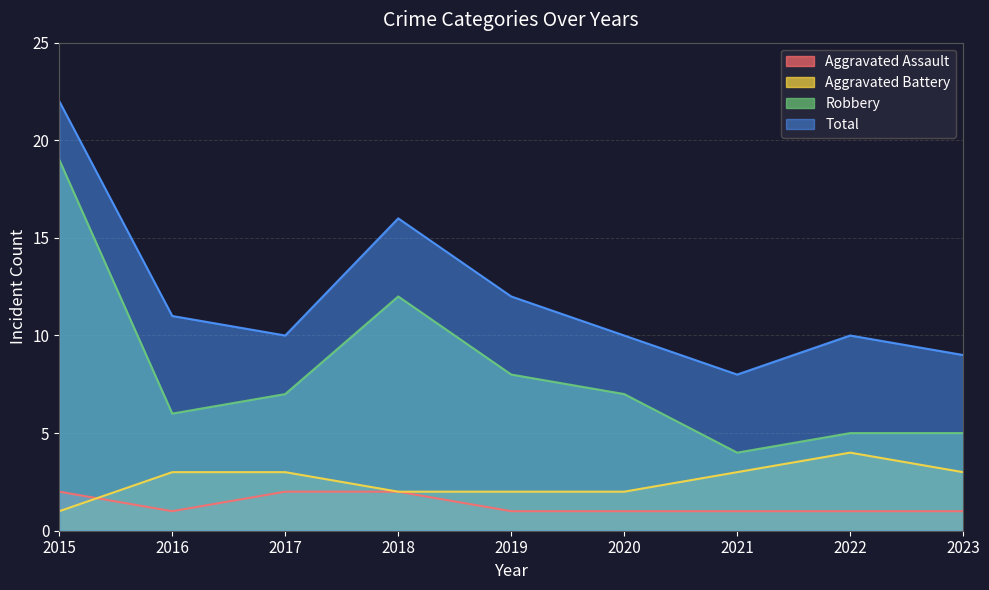

How many interior local valleys does the Total series have?

2